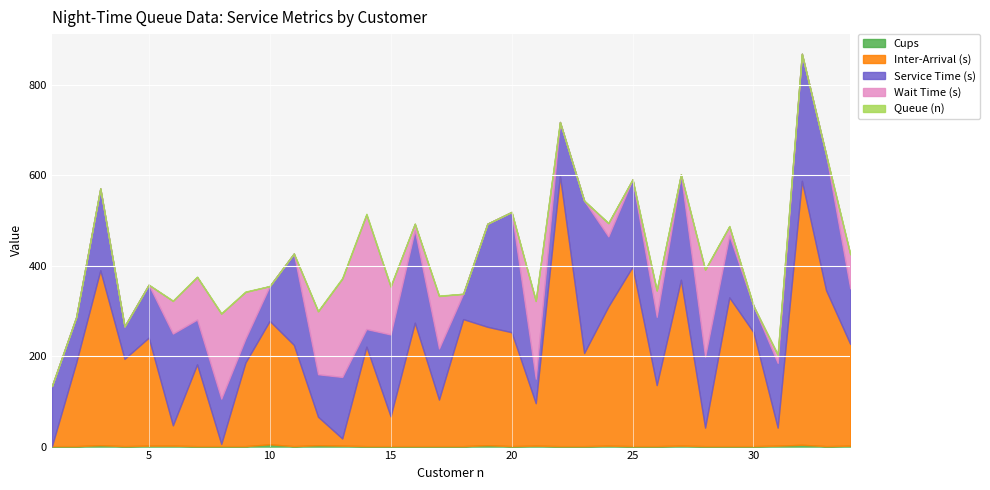

What is the difference between the second highest and second lowest values in the Inter-Arrival (s) series?

579